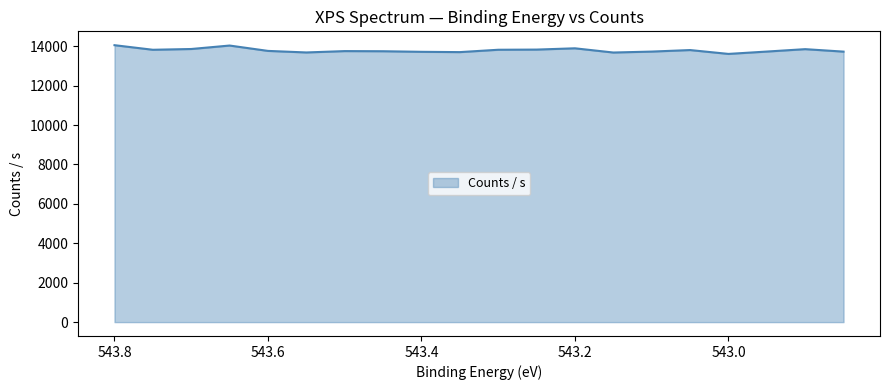

True or false: the data shows 13727.2 at 542.85.

True